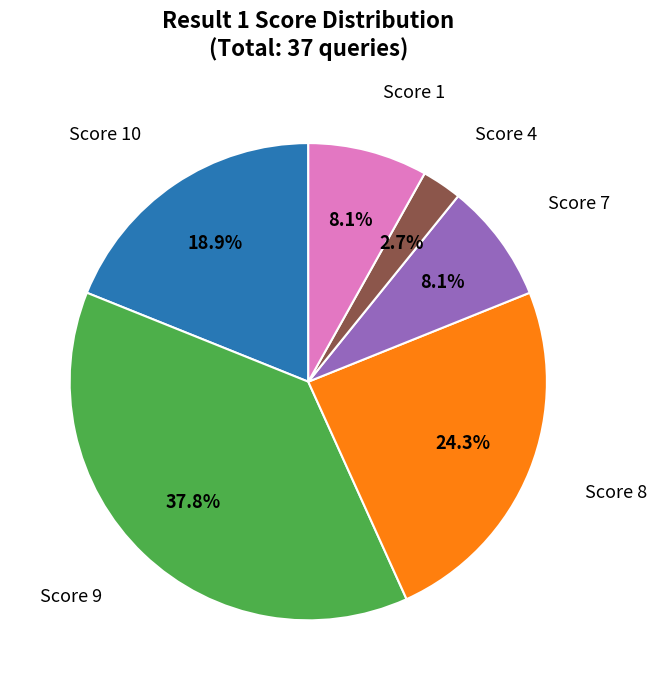

Does any single category account for the majority?

No